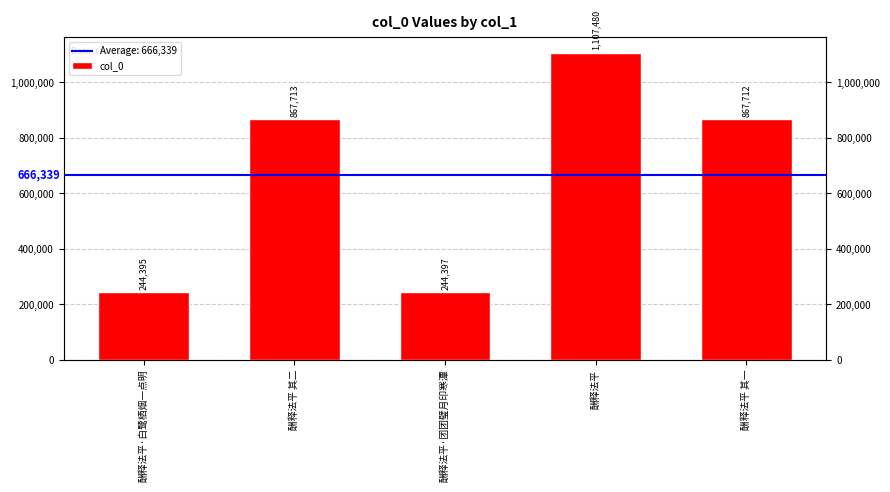

Are the bars grouped side by side (vs. stacked)?

No